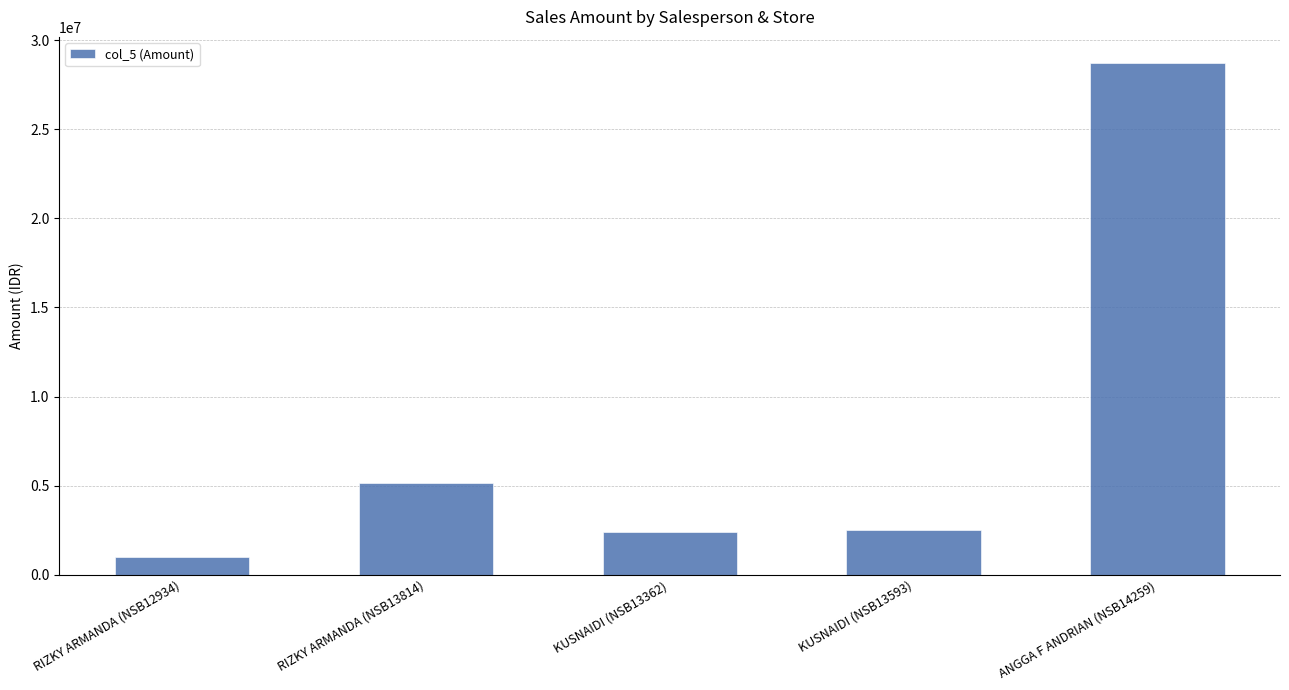

Reading right to left, extract all data points from this chart.

ANGGA F ANDRIAN (NSB14259)=28743137	KUSNAIDI (NSB13593)=2517683	KUSNAIDI (NSB13362)=2382500	RIZKY ARMANDA (NSB13814)=5142150	RIZKY ARMANDA (NSB12934)=990000